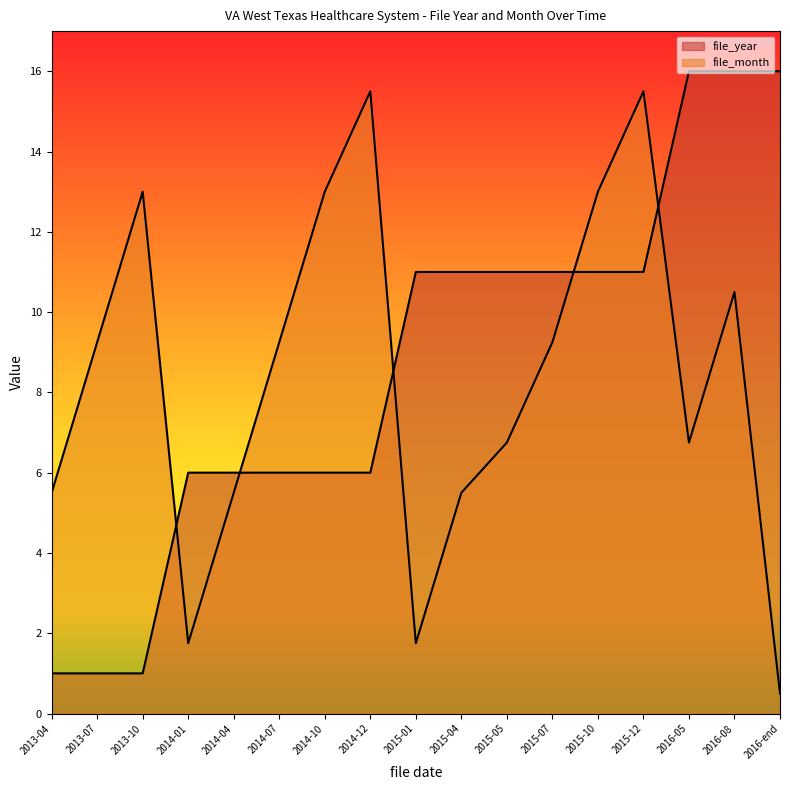

Count the number of data series in this chart.

2